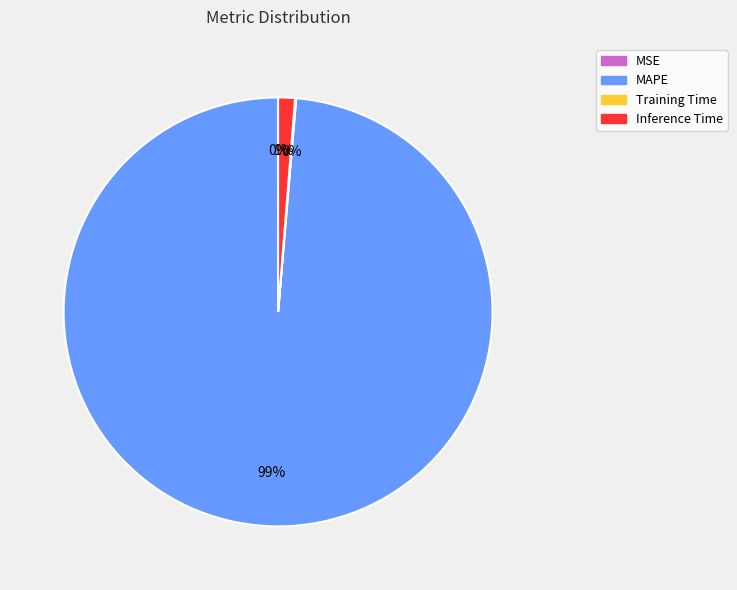

Which category has the biggest portion of the pie?

MAPE